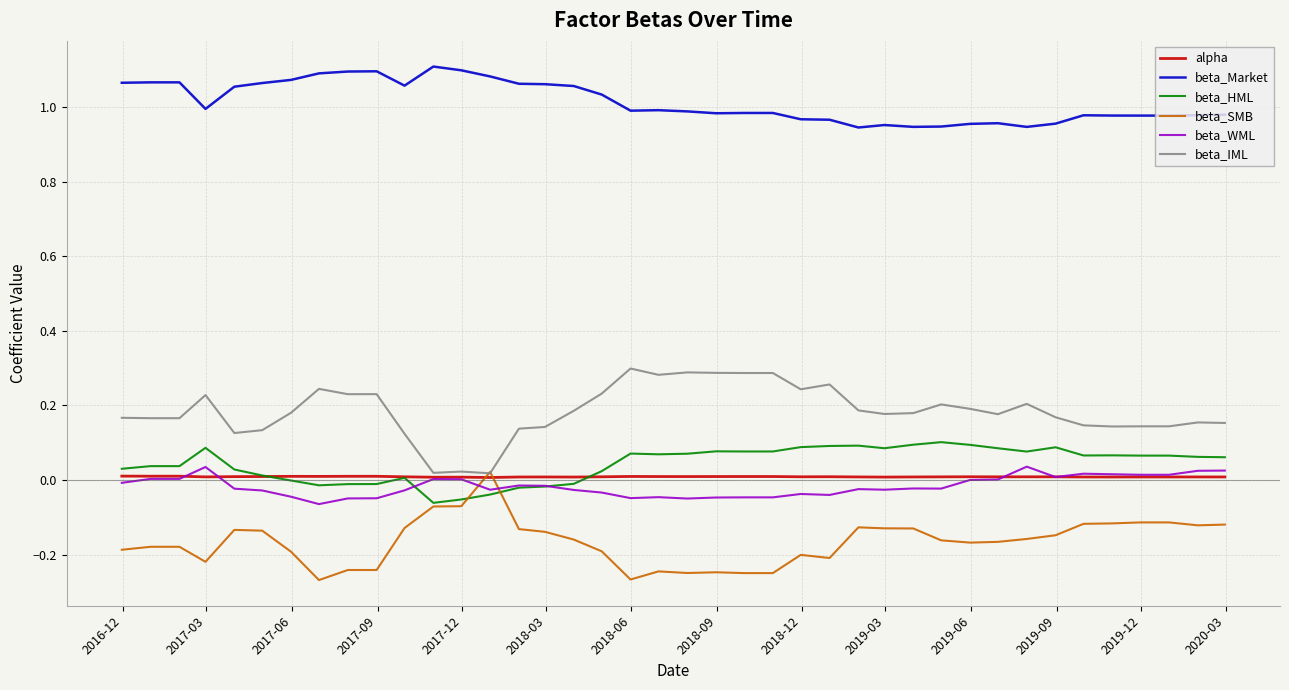

Which series has the largest total across all categories?

beta_Market